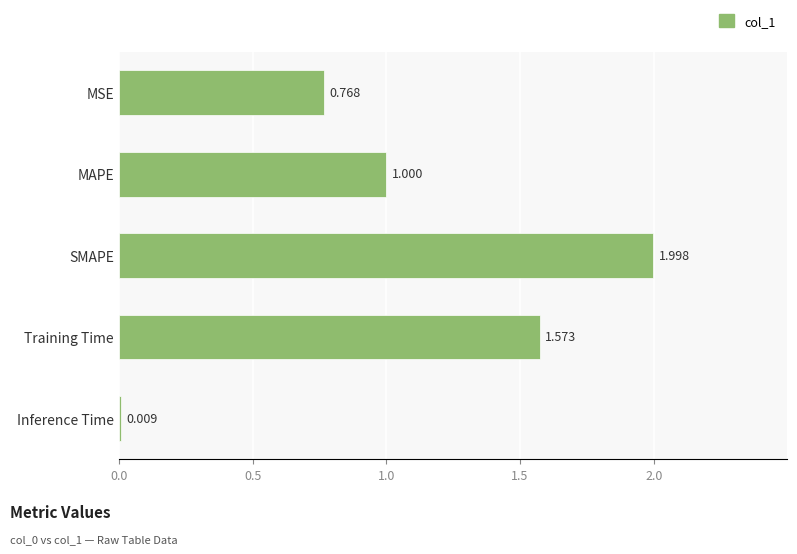

Between Inference Time and MAPE, which is larger?

MAPE